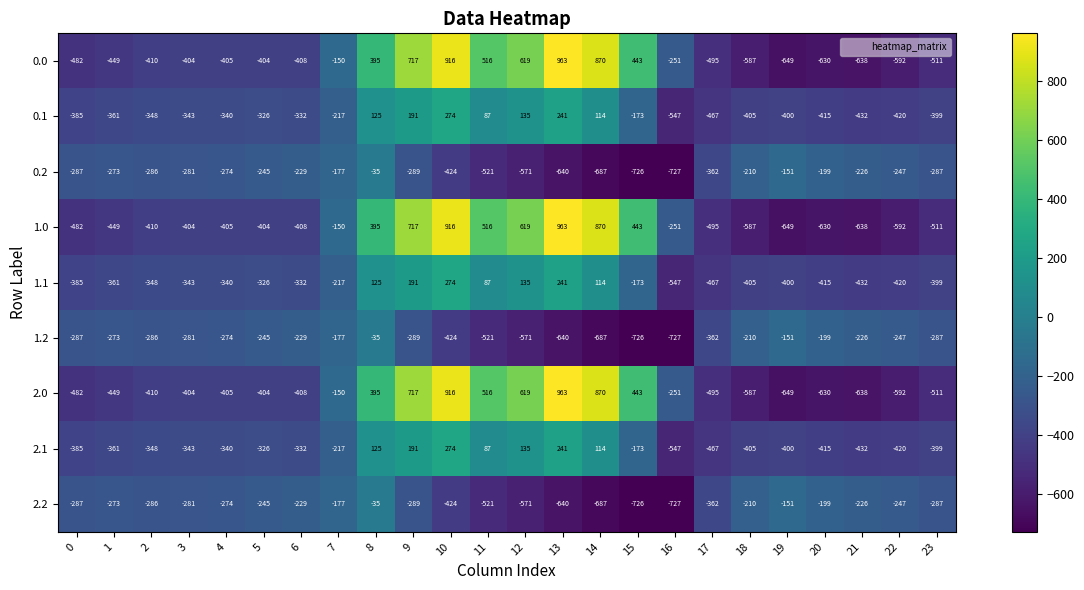

What is the difference between the second highest and second lowest values in the 1.2 series?

575